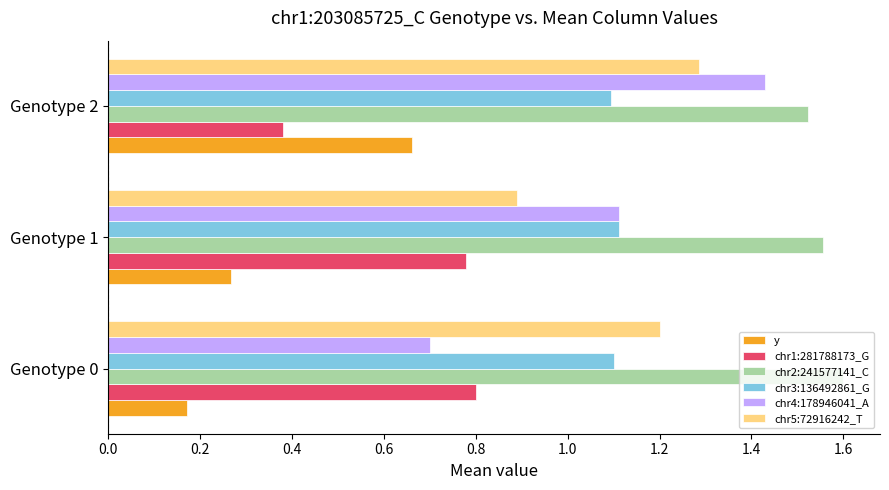

At which category is the sum across all series the highest?

Genotype 2